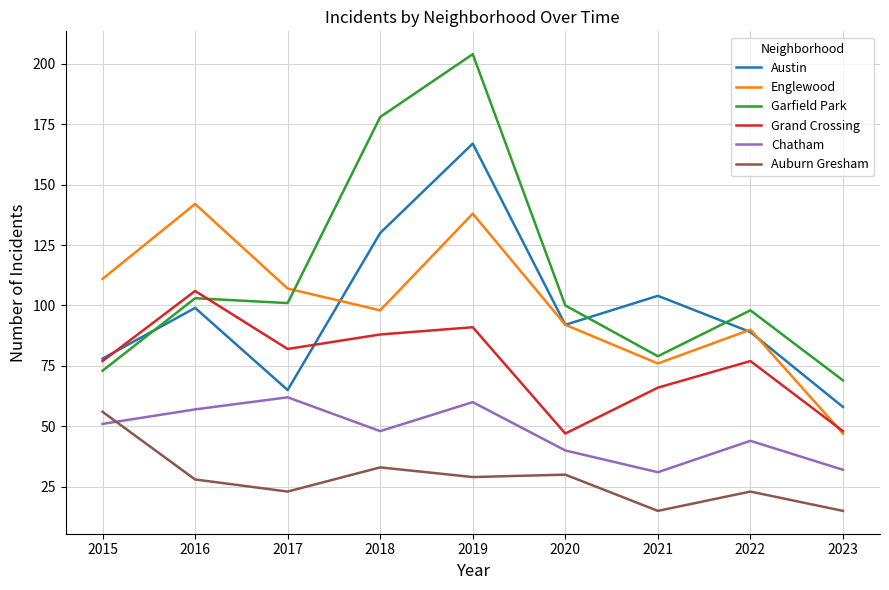

What is the sum of the Auburn Gresham values at 2017 and 2021?

38